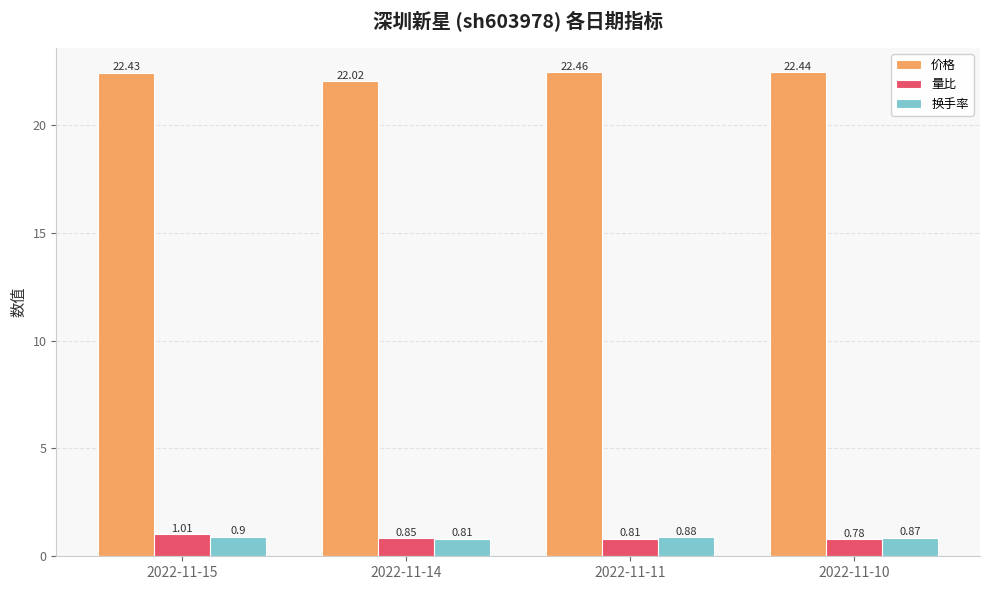

How many bars are there in total?

12